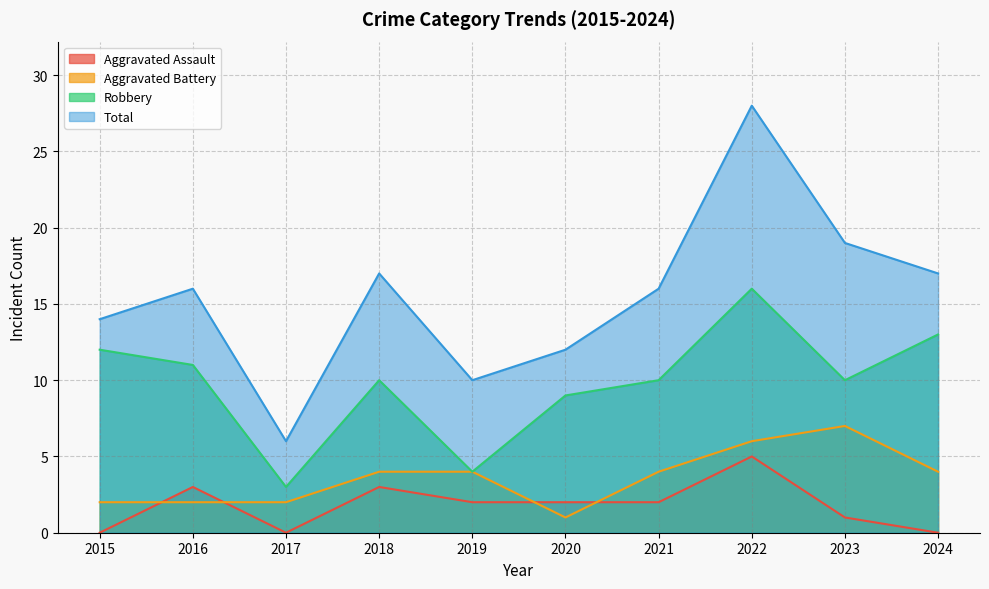

Is the value of Robbery at 2018 greater than the value of Aggravated Assault at 2015?

Yes